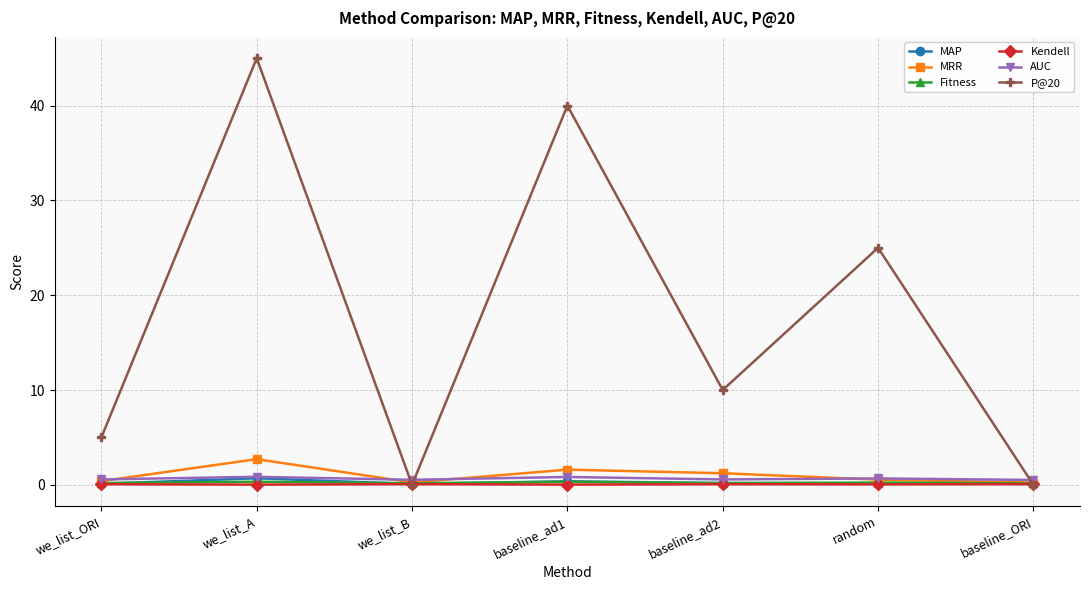

At which label is P@20 closest to 22?

random